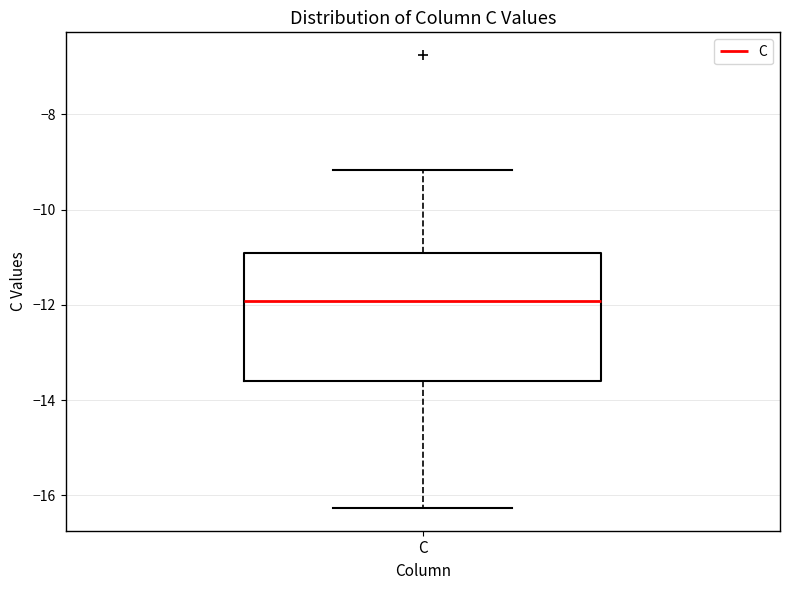

Read this box plot against the y-axis: the position of the median line, the range covered by the box, and the ends of both whiskers. The values are not printed on the chart, so give them approximately, as read against the axis.

median -12.0, box -13.6 to -11.0, whiskers -16.2 to -9.2